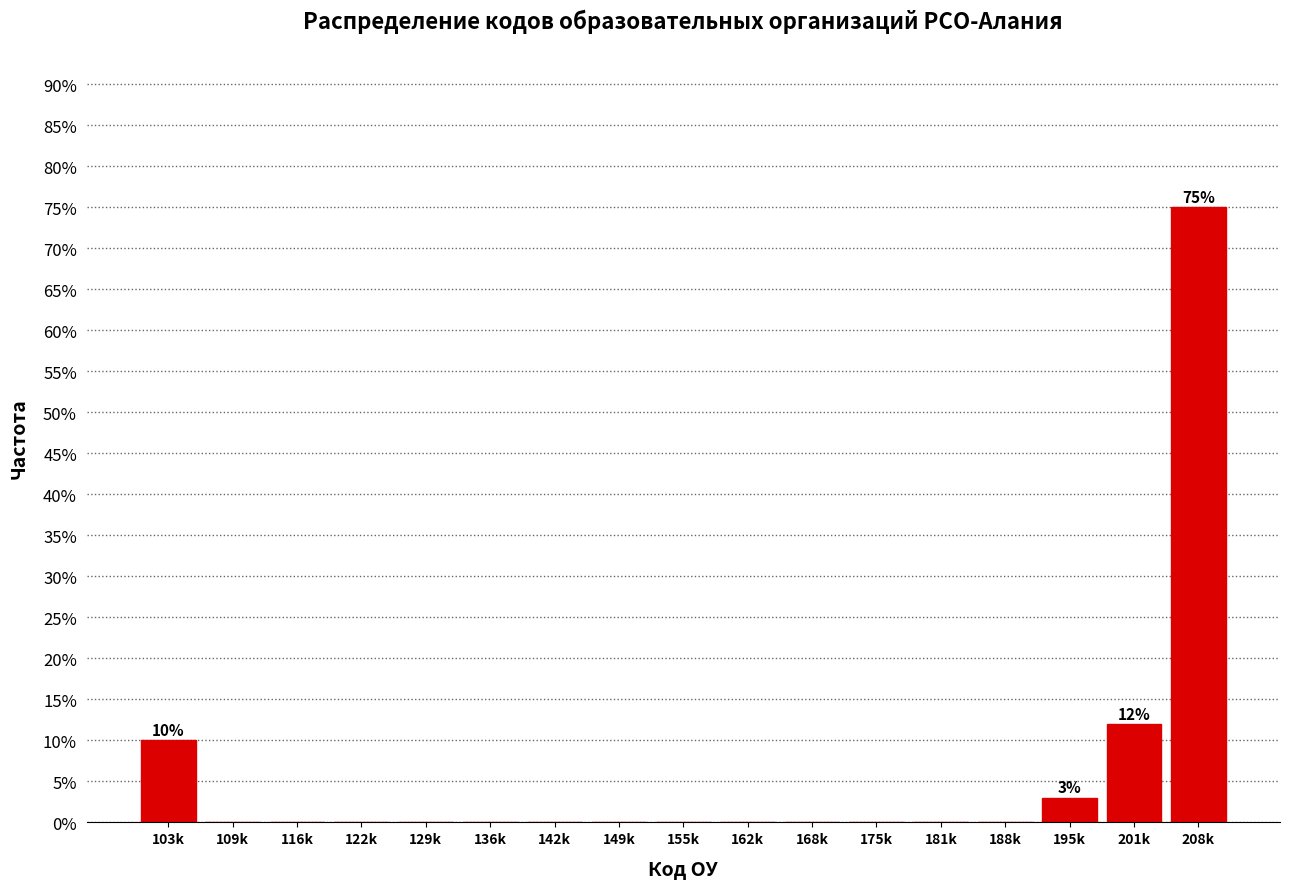

Reading right to left, transcribe all the data shown in this chart.

208k=75	201k=12	195k=3	188k=0	181k=0	175k=0	168k=0	162k=0	155k=0	149k=0	142k=0	136k=0	129k=0	122k=0	116k=0	109k=0	103k=10